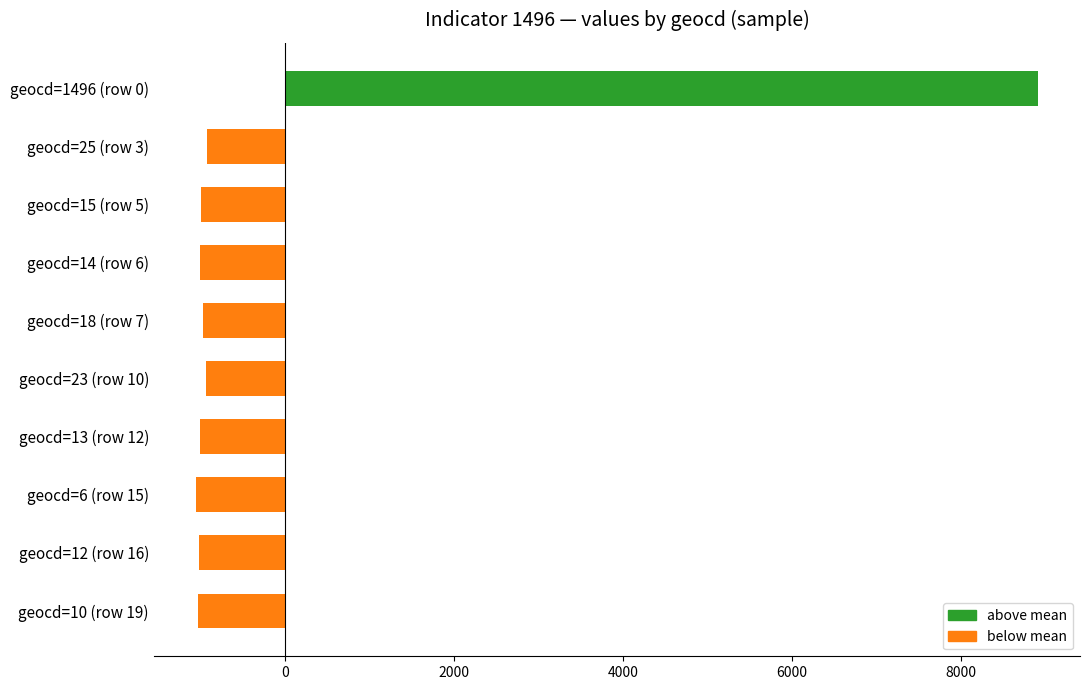

What is the label of the 9th bar from the bottom?

geocd=25 (row 3)